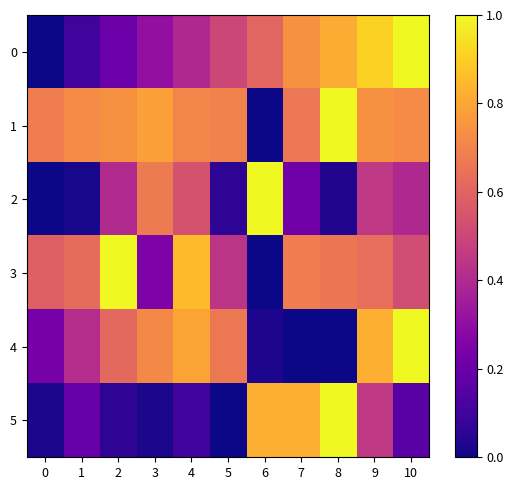

What is the maximum value shown in the chart?

1.0